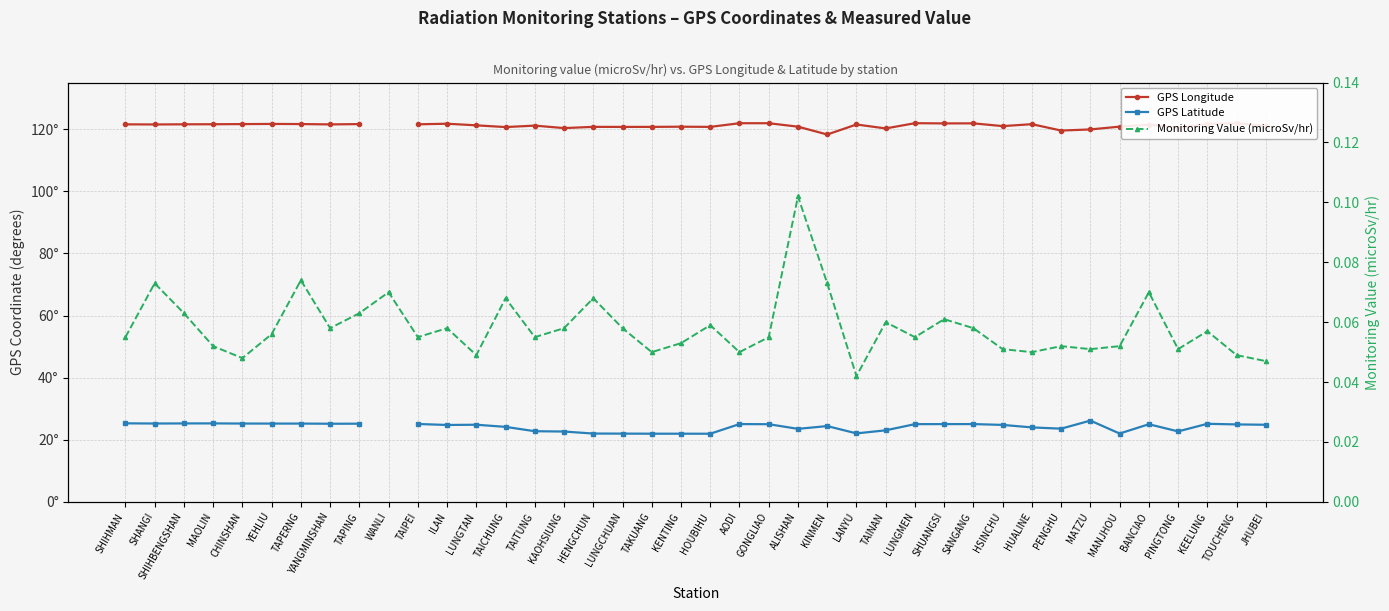

Between TOUCHENG and KEELUNG, which is larger?

TOUCHENG